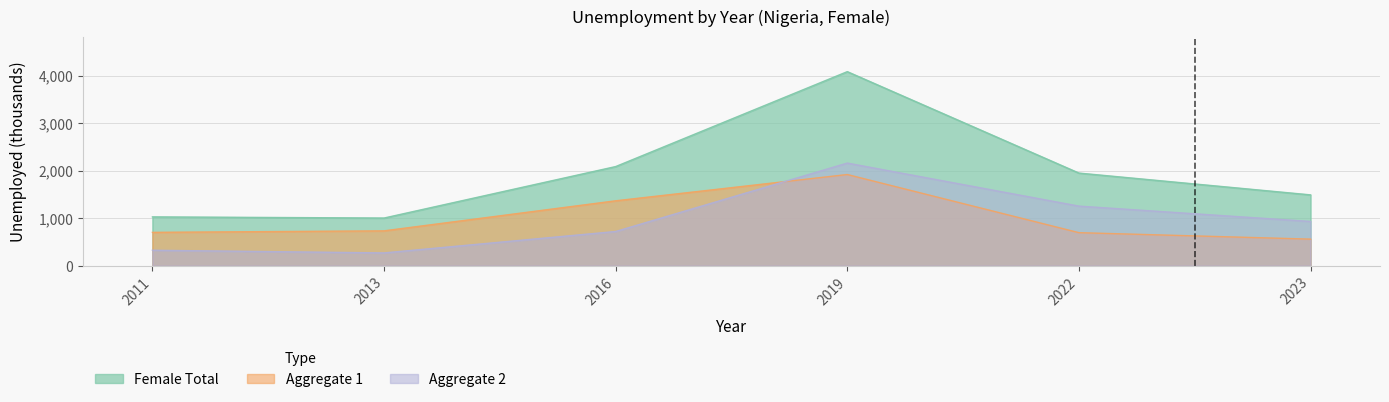

Does the chart have visible grid lines?

Yes